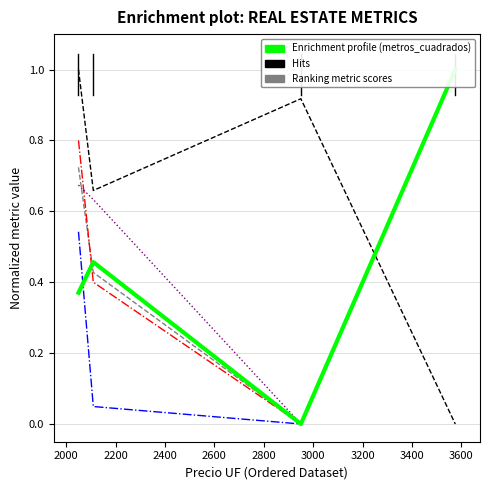

Is it true that paraderos_dmin equals 0.0 at 2200?

True